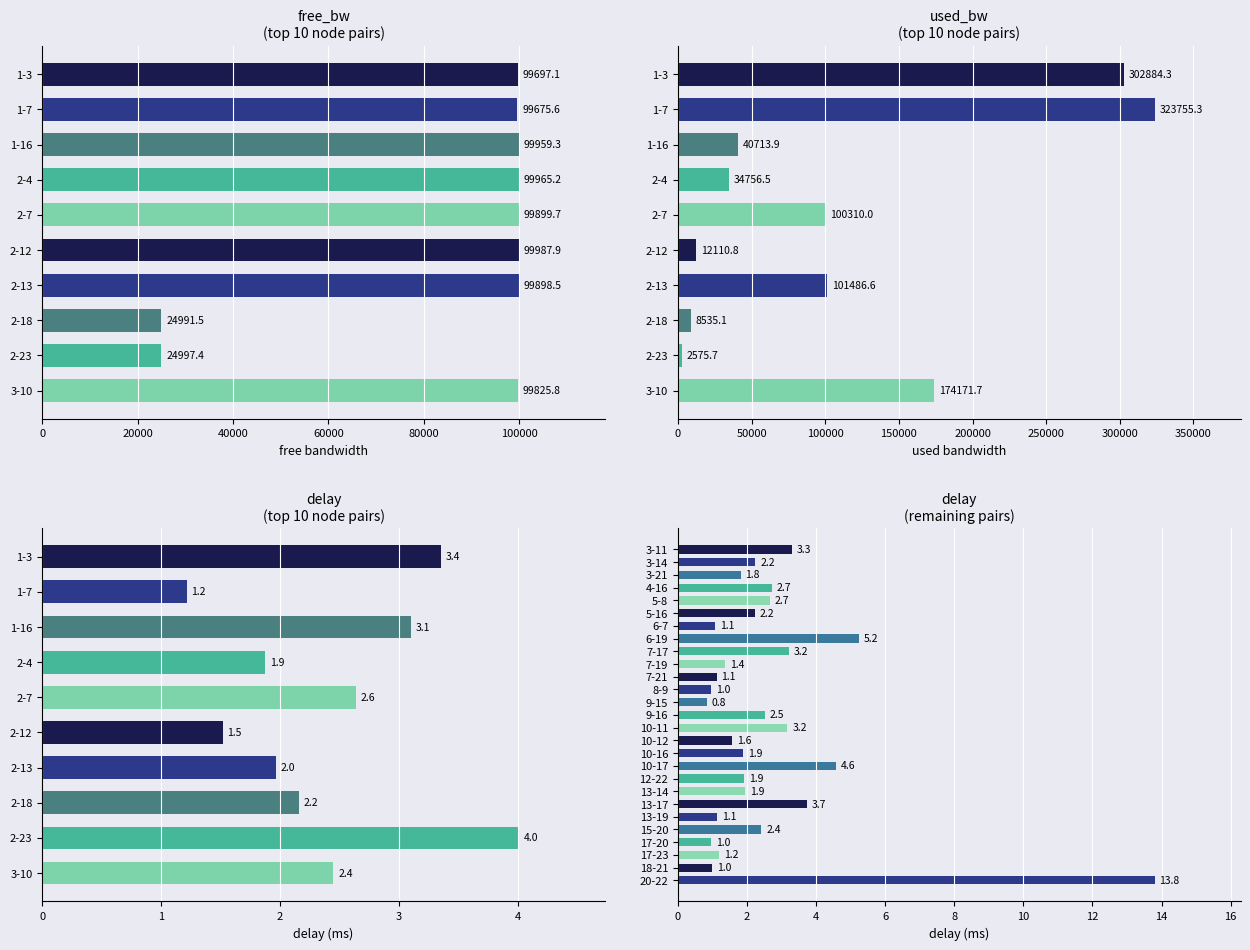

Which series has the largest total across all categories?

used_bw